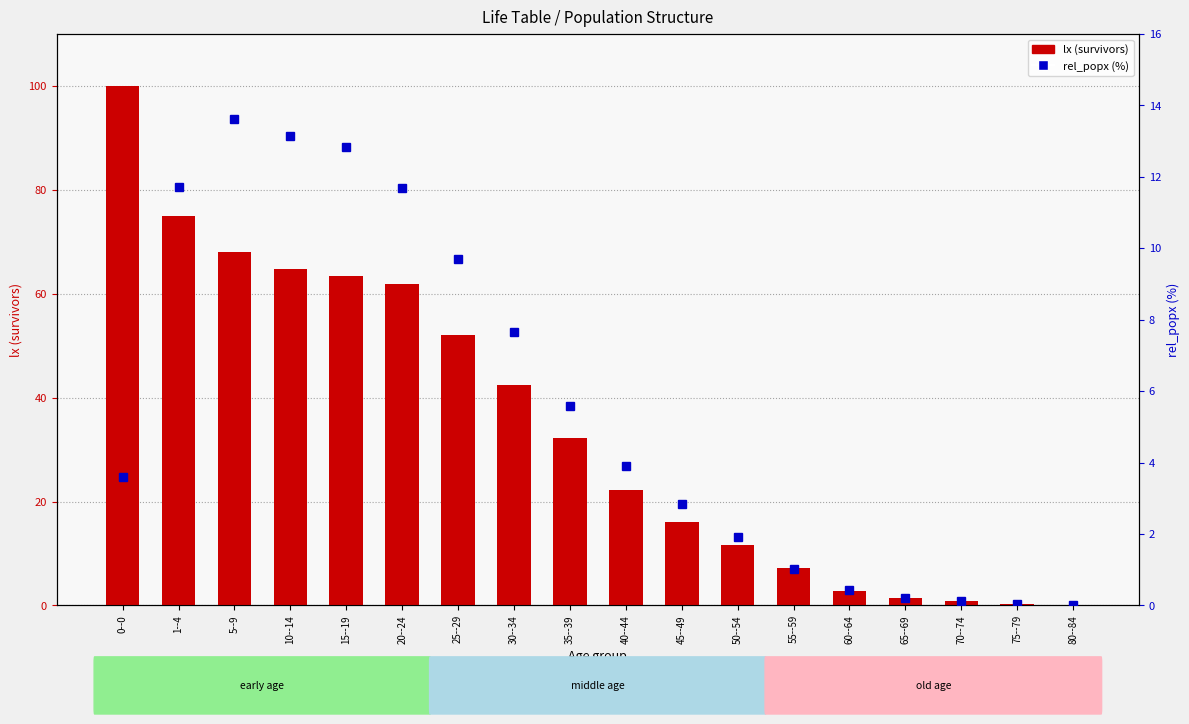

Reading left to right, transcribe all the data shown in this chart.

lx (survivors): 100.0	75.0	68.0	64.8	63.4	61.9	52.1	42.4	32.2	22.1	16.0	11.6	7.1	2.7	1.4	0.8	0.3	0.1
rel_popx (%): 3.6	11.7	13.6	13.1	12.8	11.7	9.7	7.7	5.6	3.9	2.8	1.9	1.0	0.4	0.2	0.1	0.1	0.0